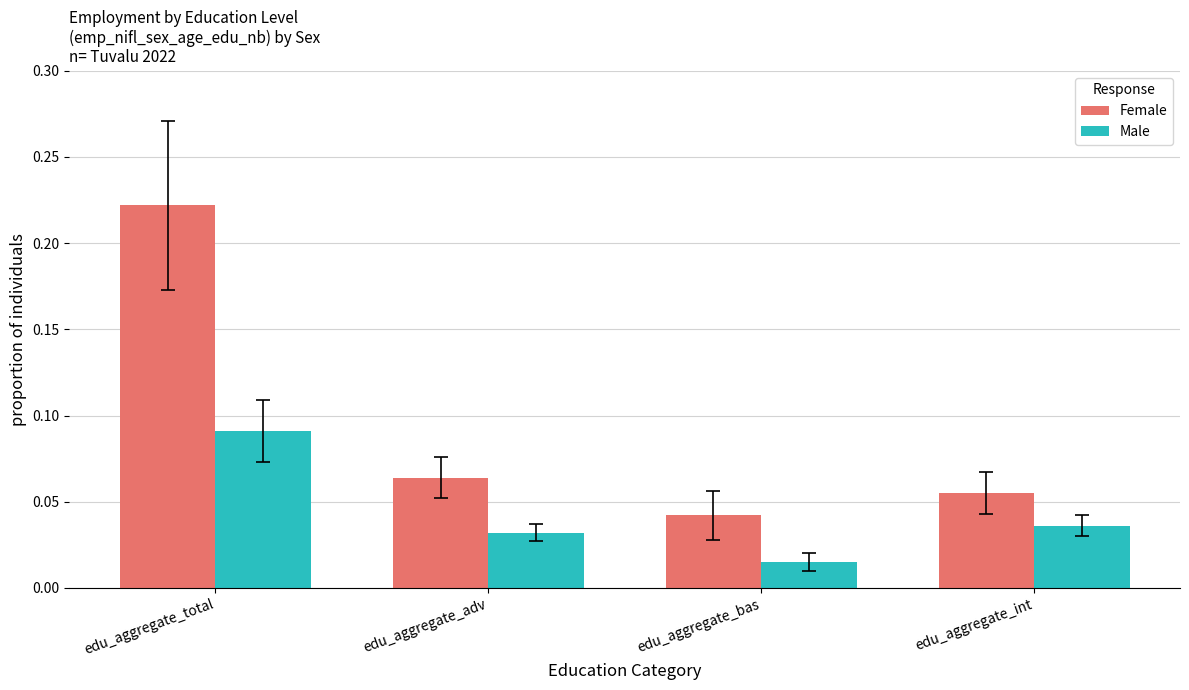

What is the total value across all series at edu_aggregate_total?

0.3